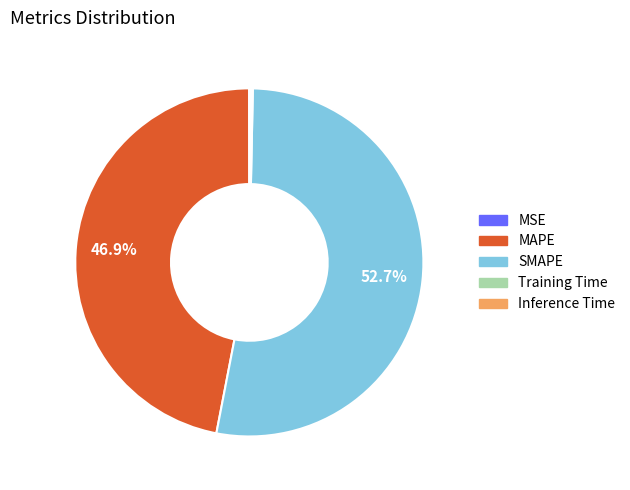

Is there a majority slice in this chart?

Yes